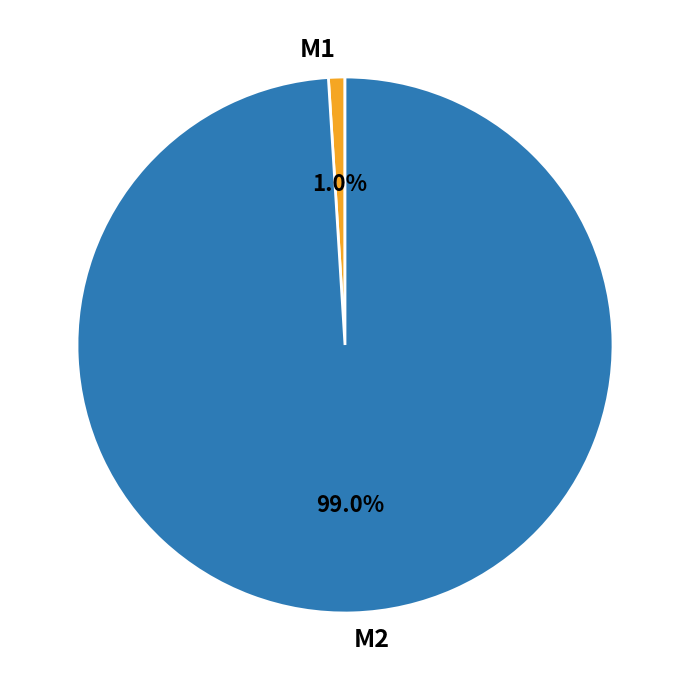

Rank the categories by value from lowest to highest.

M1, M2